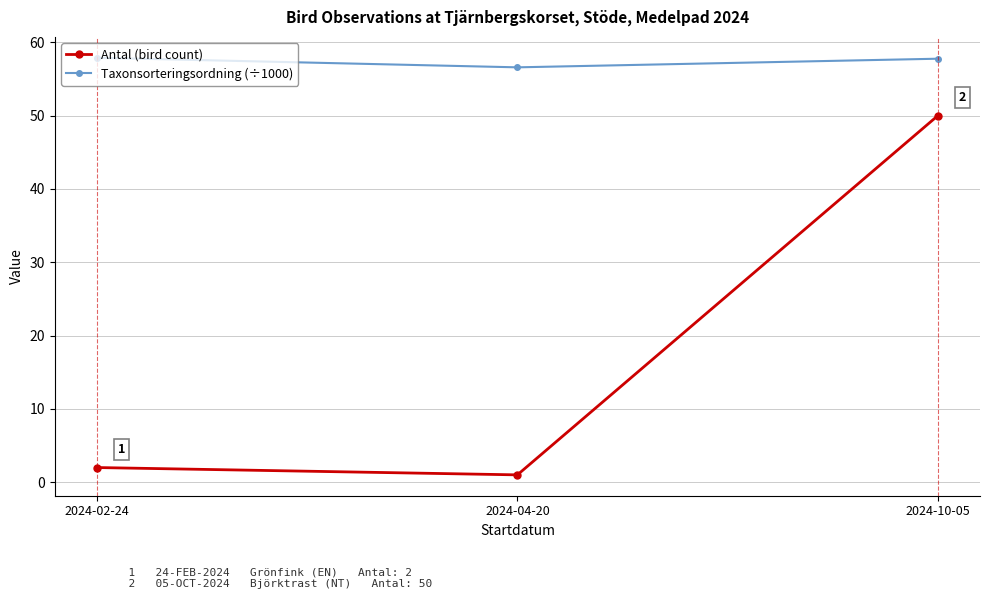

What is the average value of the Taxonsorteringsordning (÷1000) series?

57.4